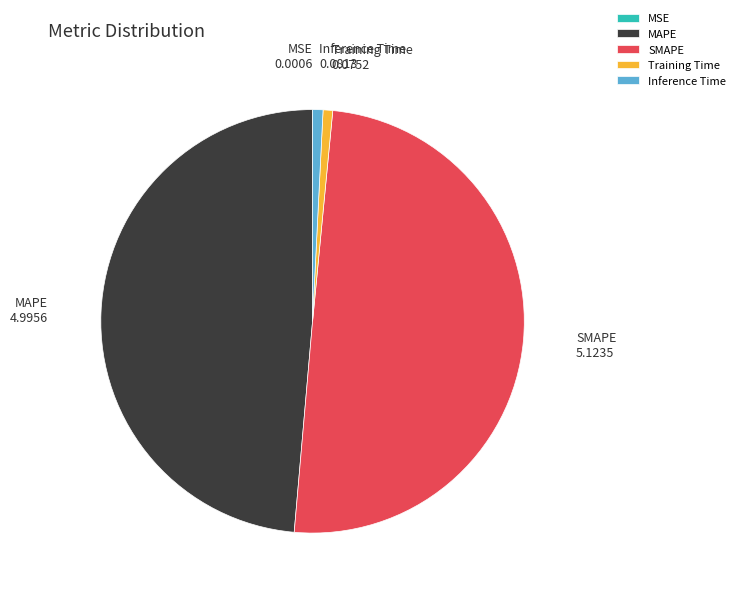

What is the largest slice in the pie chart?

SMAPE